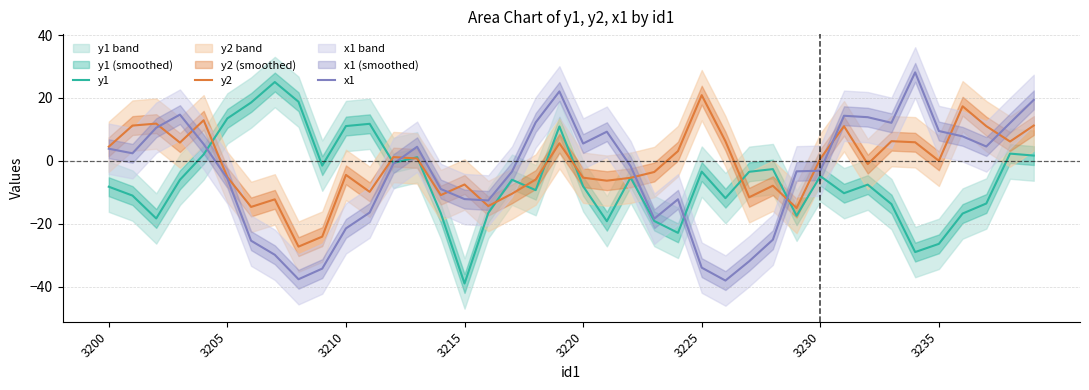

What is the difference between the maximum and minimum values in the x1 series?

66.2